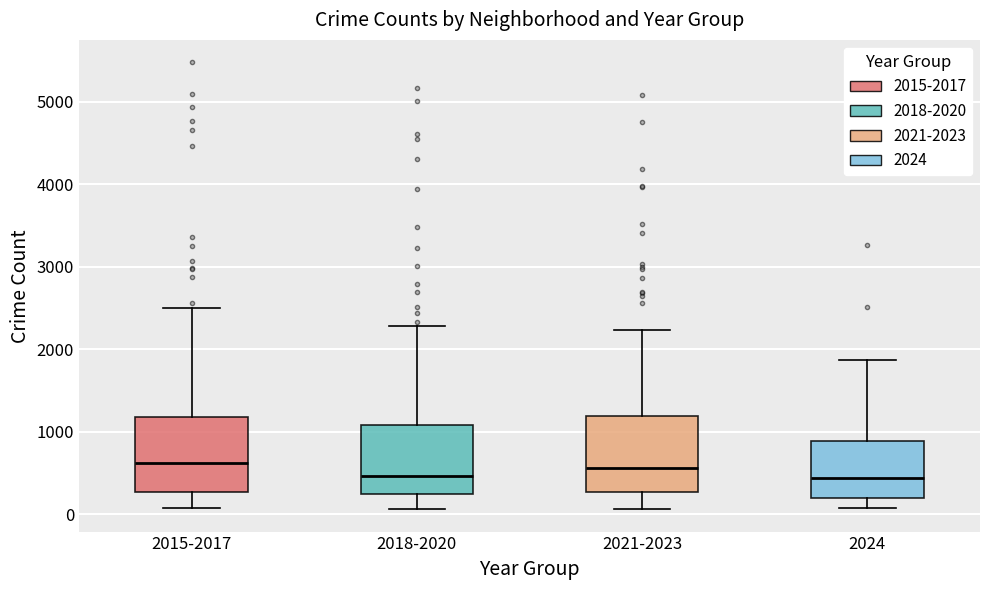

Reading left to right, read every box against the y-axis: the position of its median line, the range the box covers, and the ends of its whiskers. The values are not printed on the chart, so give them approximately, as read against the axis.

2015-2017: median 600, box 300 to 1200, whiskers 100 to 2500
2018-2020: median 500, box 200 to 1100, whiskers 100 to 2300
2021-2023: median 600, box 300 to 1200, whiskers 100 to 2200
2024: median 400, box 200 to 900, whiskers 100 to 1900